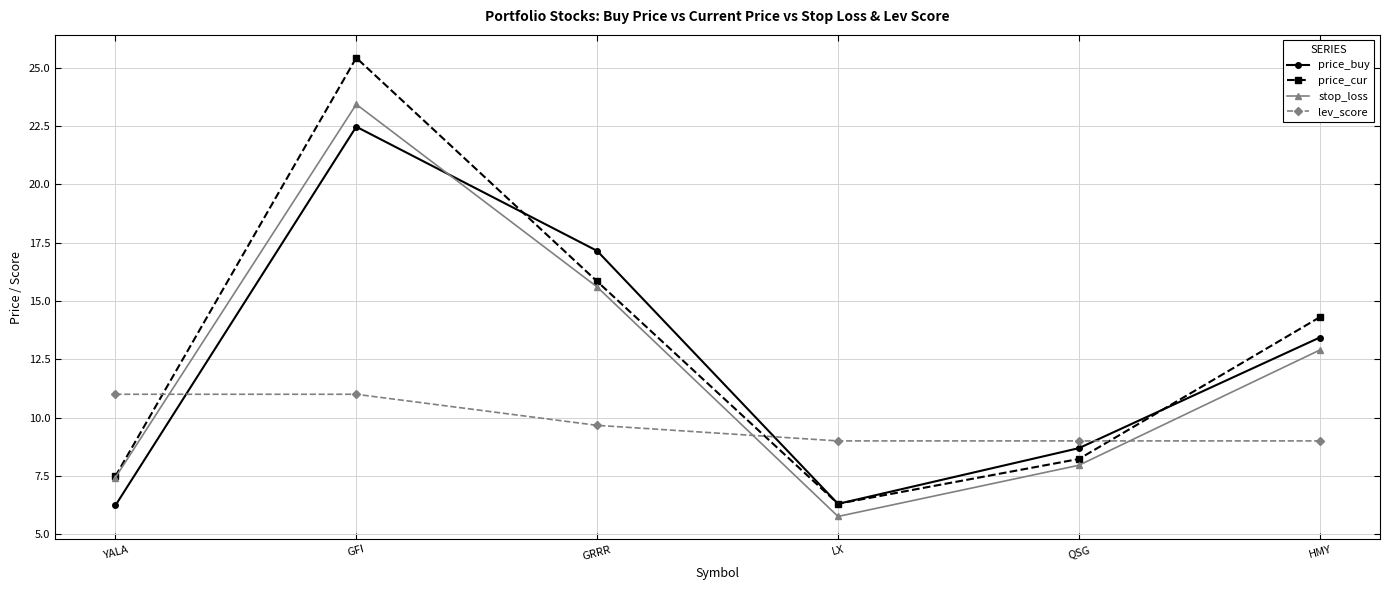

How many interior local valleys does the price_buy series have?

1